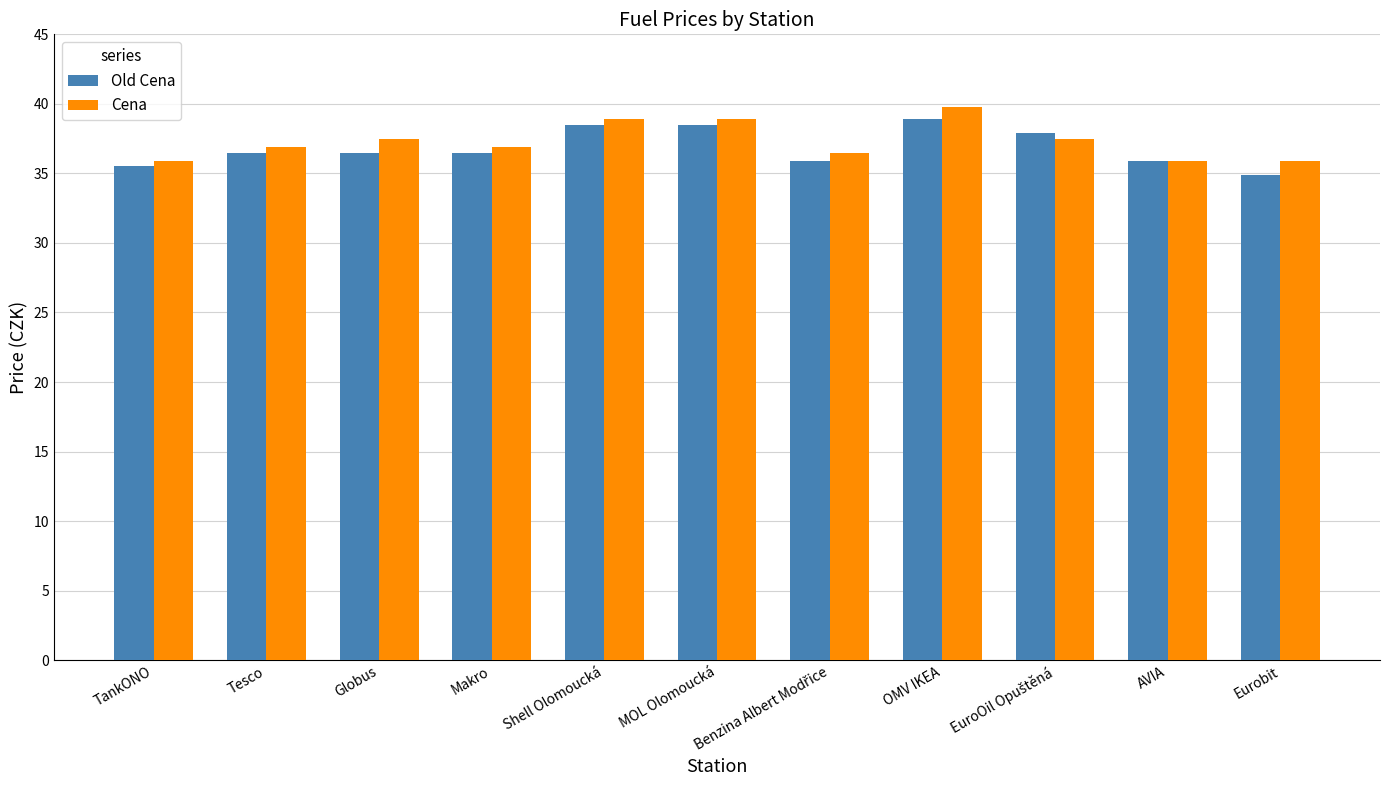

What is the highest value of the Old Cena series?

38.9